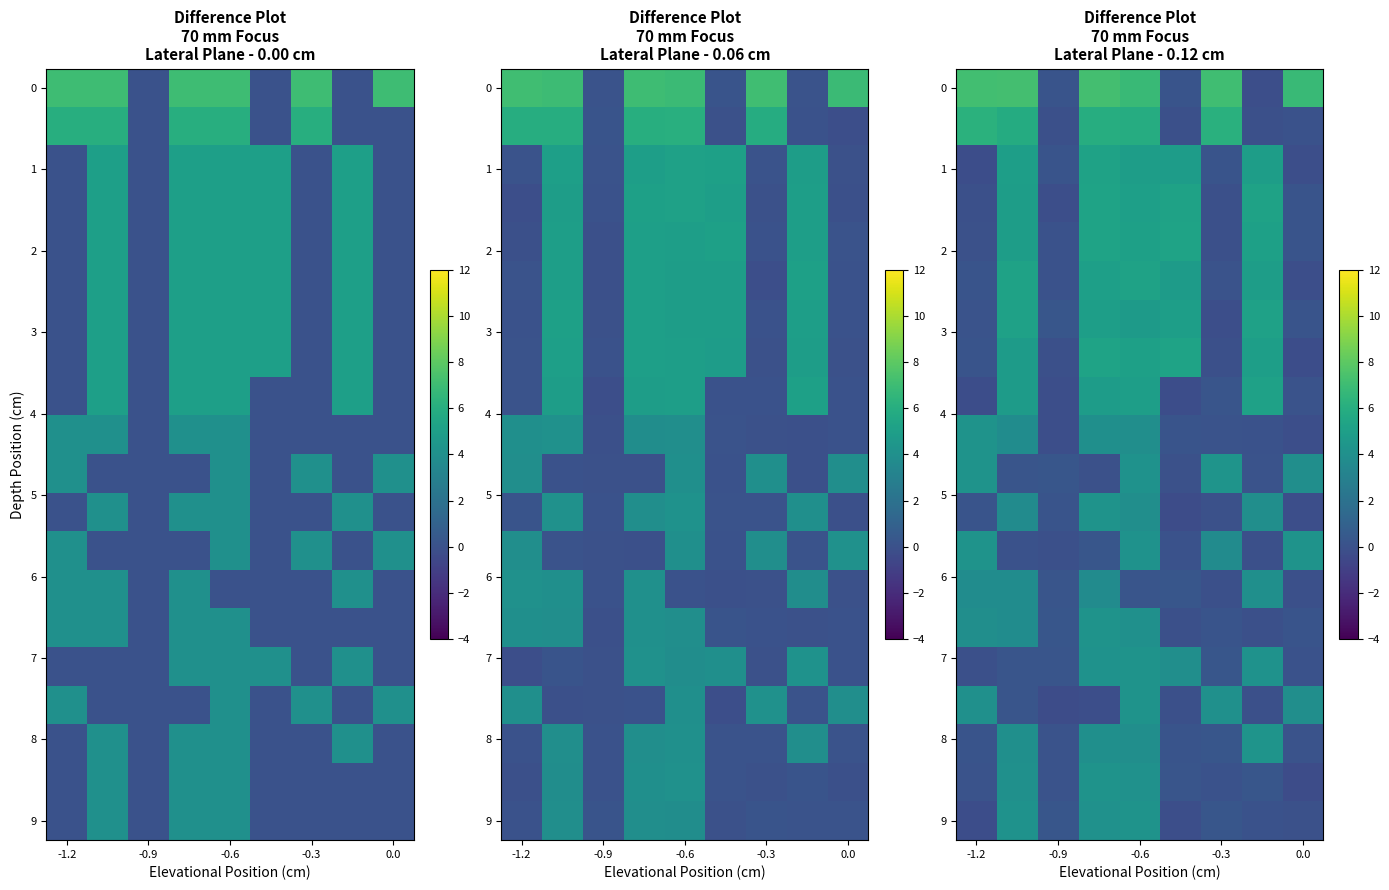

What is the maximum value shown in the chart?

7.2